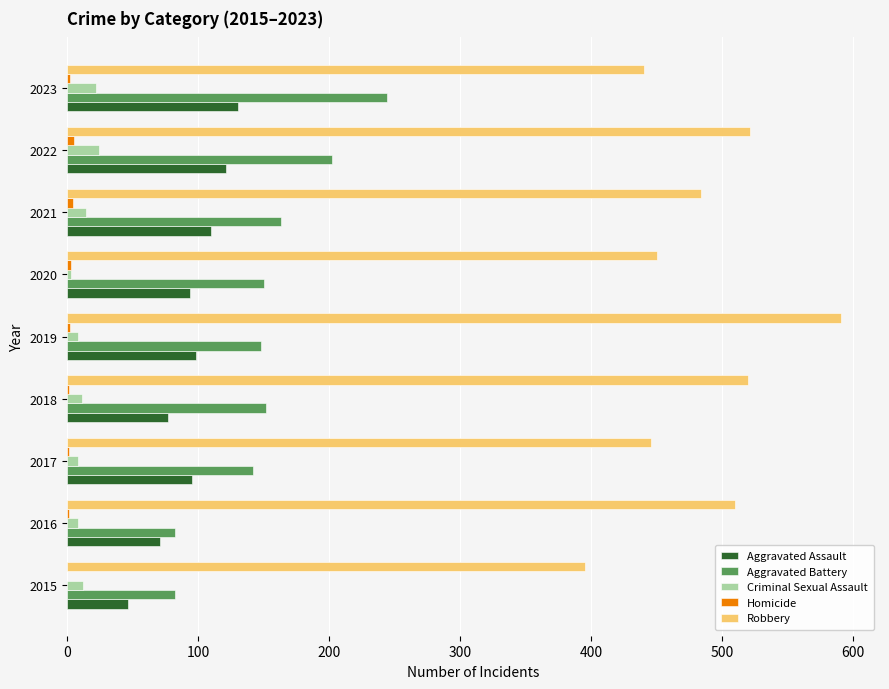

The Aggravated Assault series shows 98 at 2019. True or false?

True